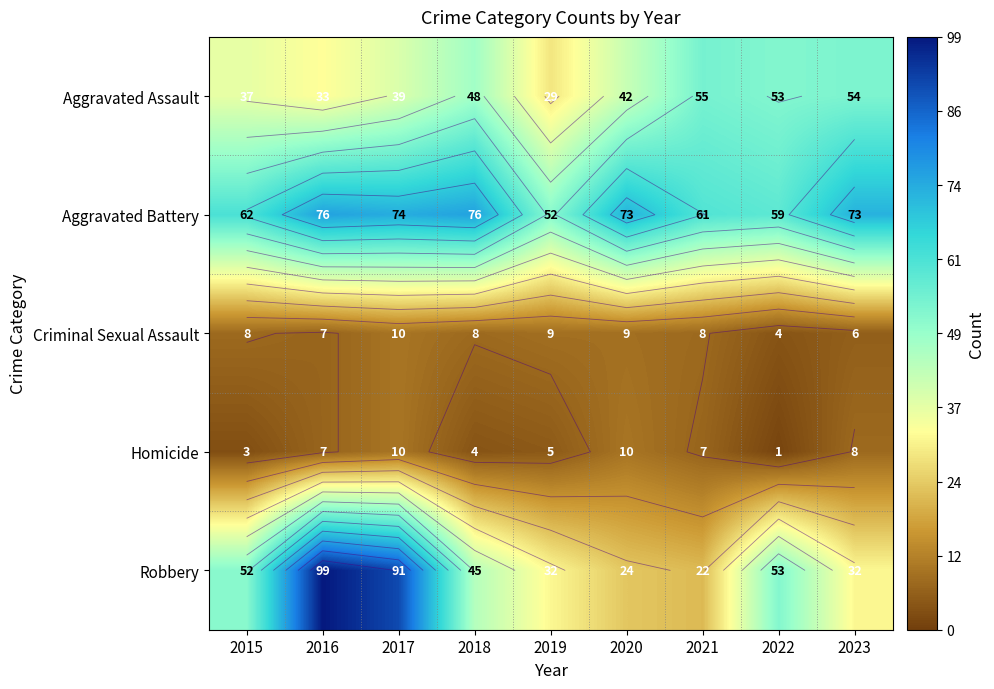

Which category has the highest value in the Aggravated Assault series?

2021